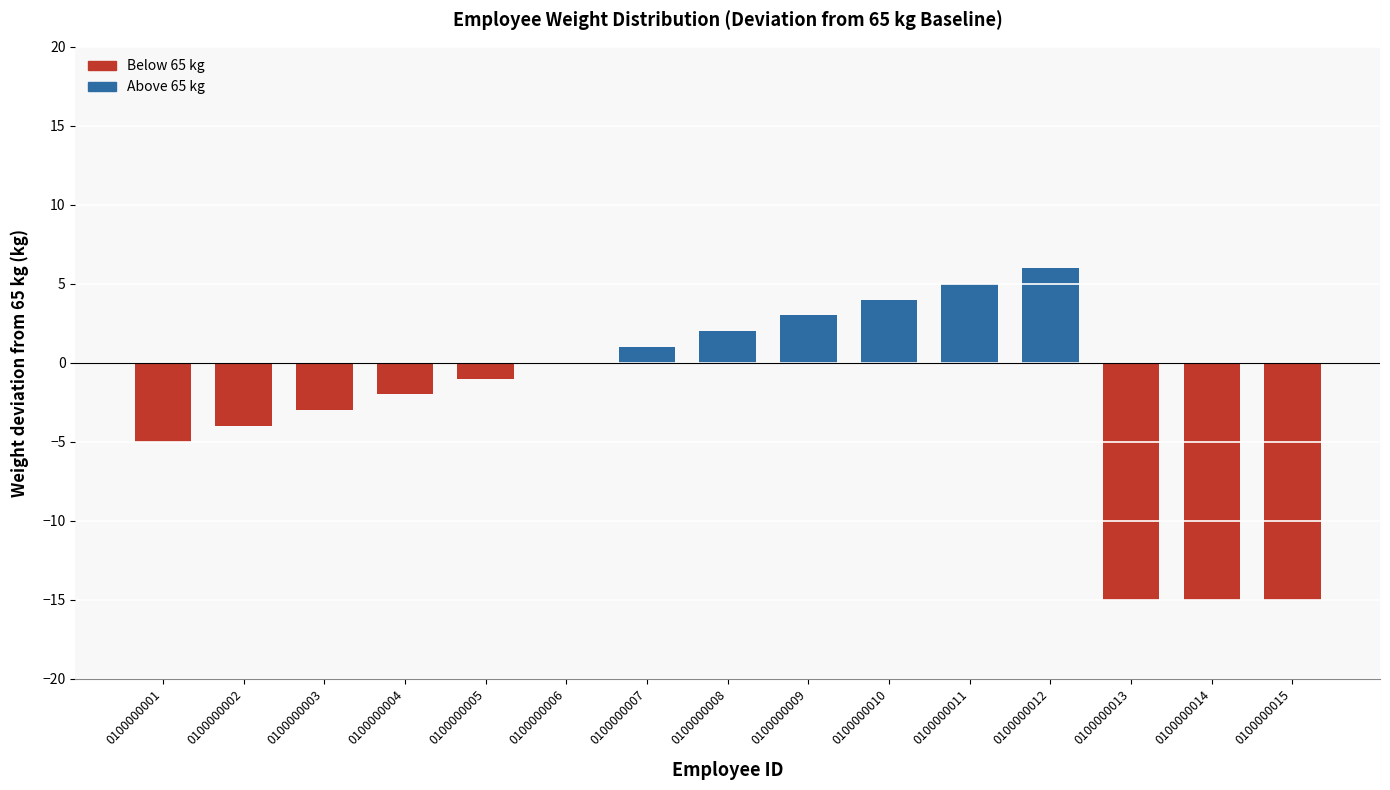

Between 0100000003 and 0100000008, which is larger?

0100000008